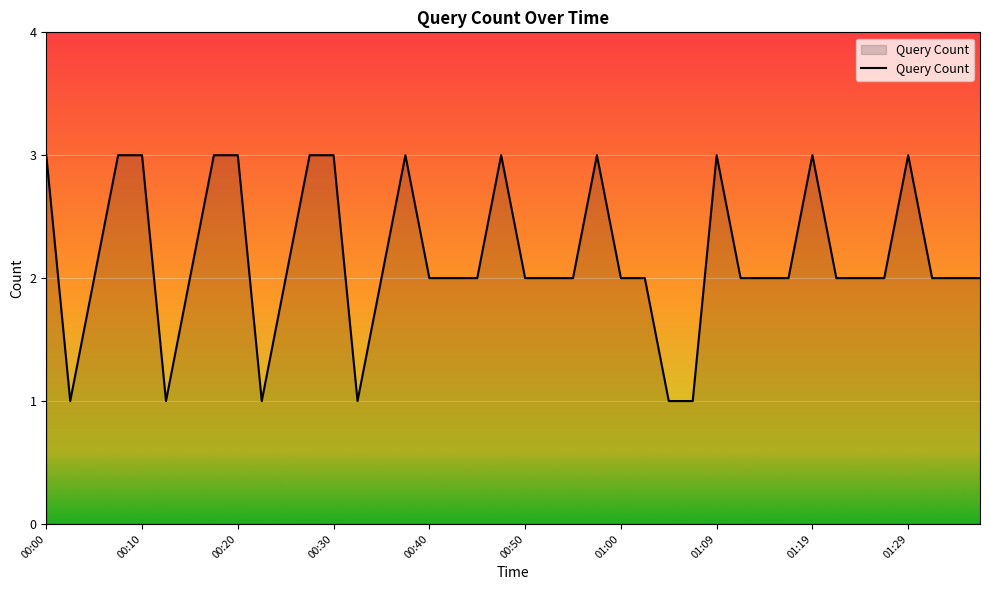

What is the difference between the second highest and minimum values?

2